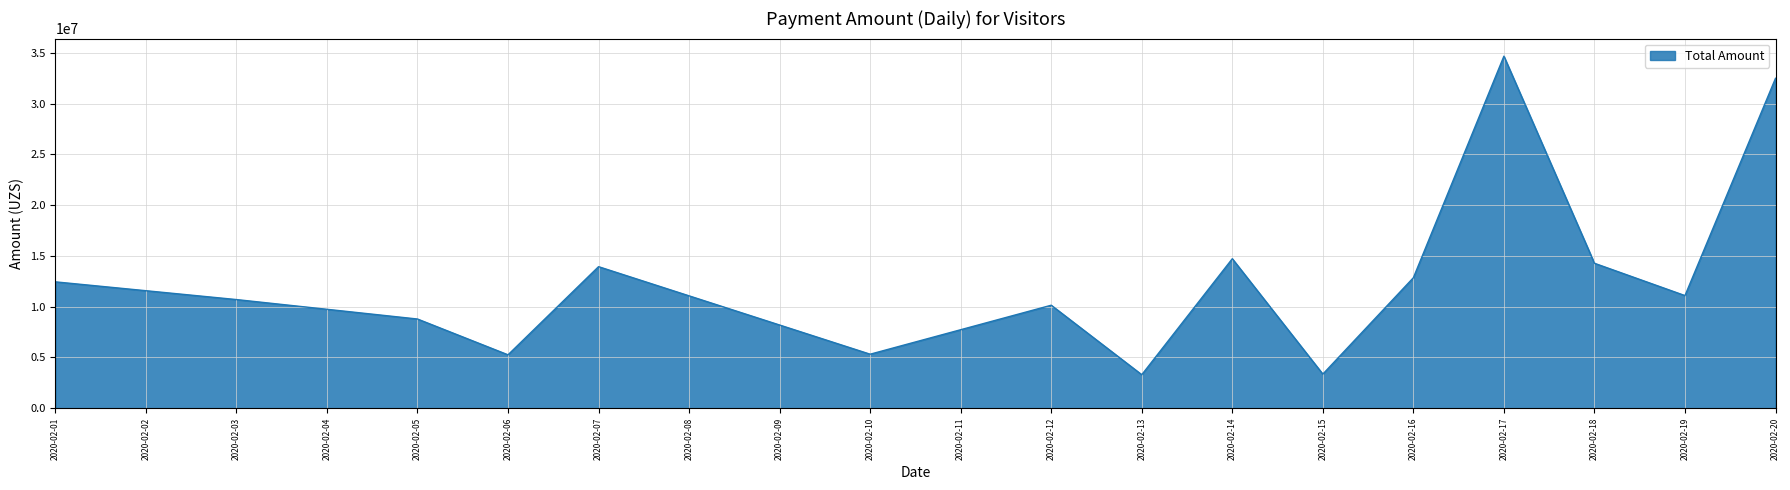

The value at 2020-02-19 is 17646641. True or false?

False